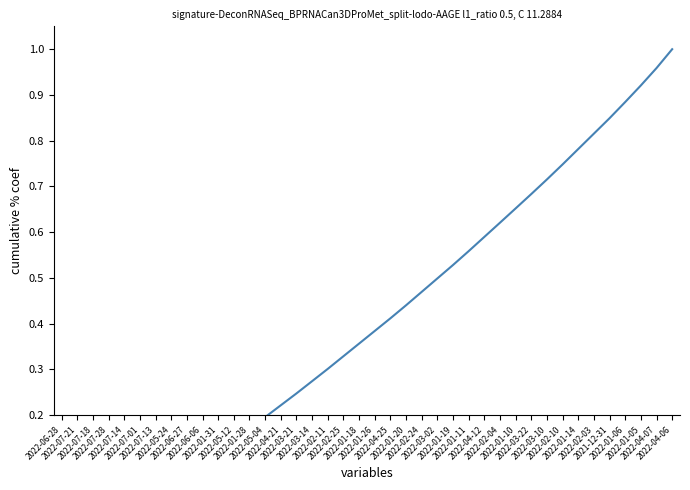

The value at 2022-04-06 is 1.0. True or false?

True